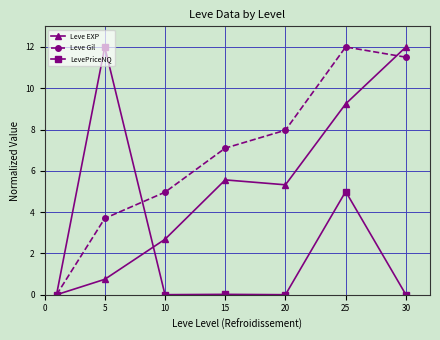

Rank the series by their average value, from highest to lowest.

Leve Gil, Leve EXP, LevePriceNQ